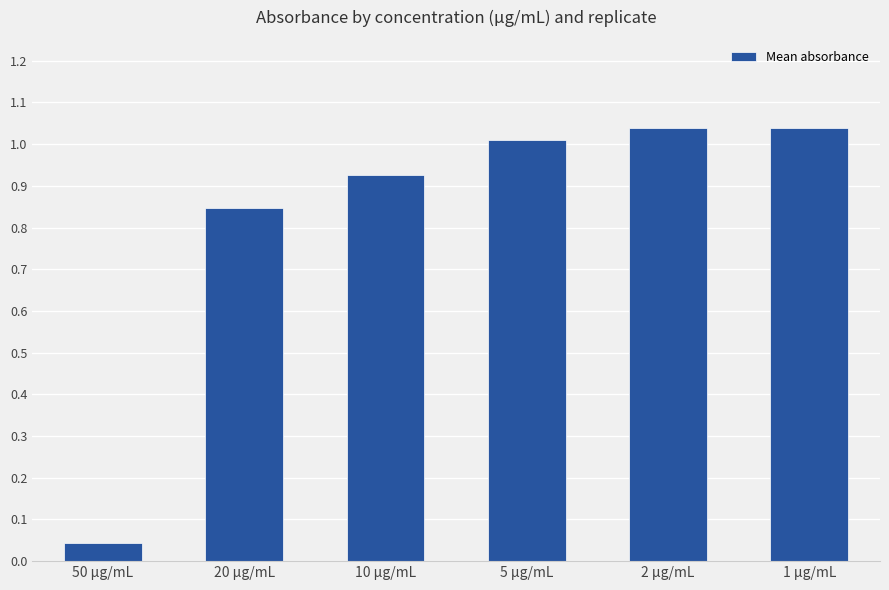

Where does the data first go above 1?

5 µg/mL